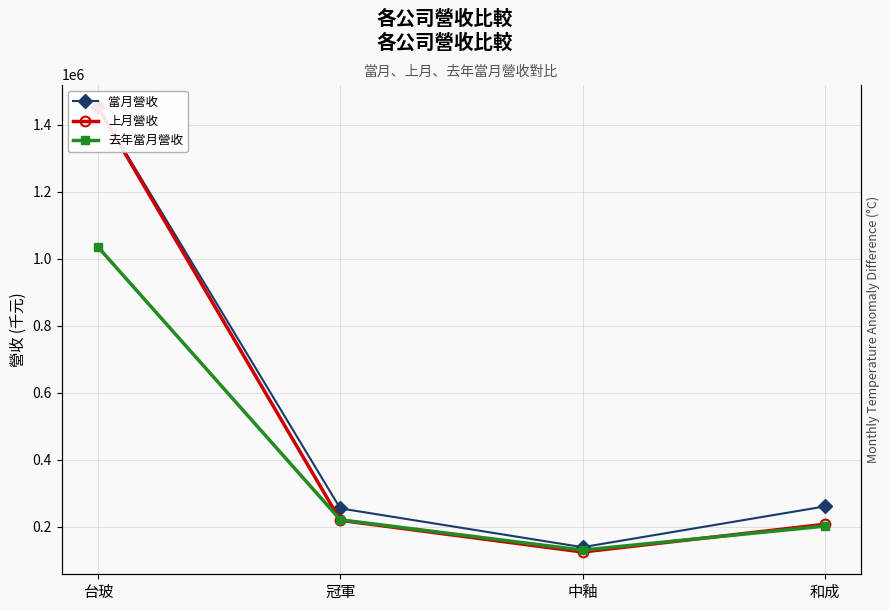

Rank the series by their maximum value, from highest to lowest.

當月營收, 上月營收, 去年當月營收